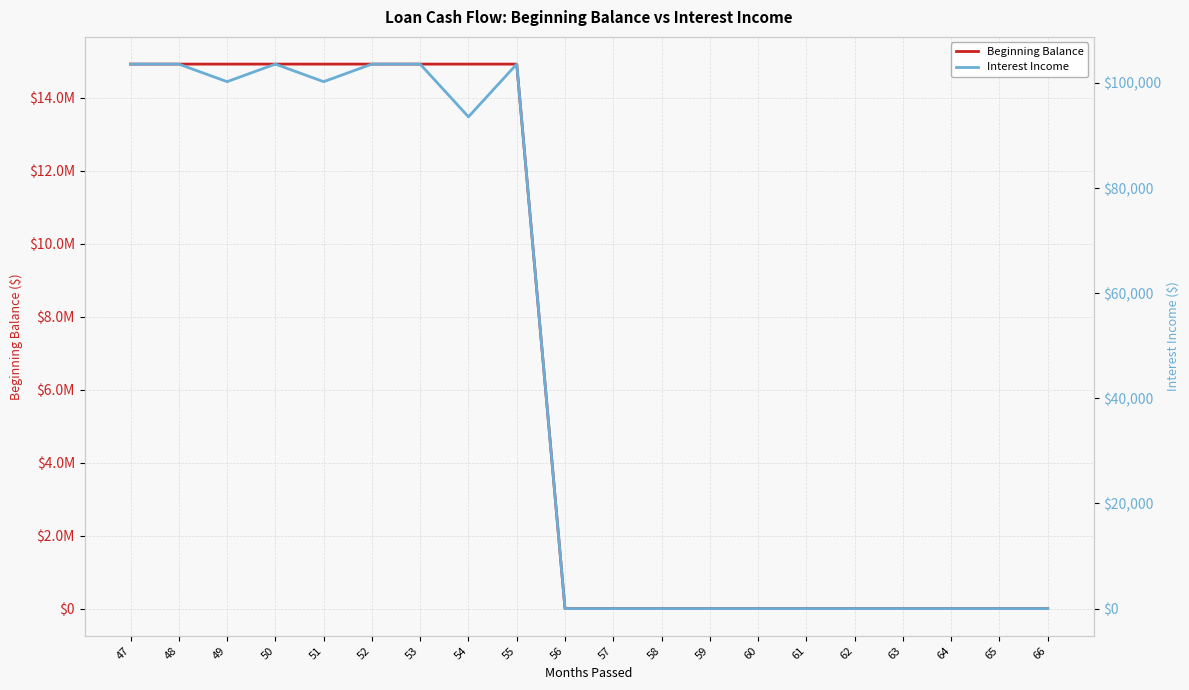

At which category does Interest Income reach its first local valley?

49